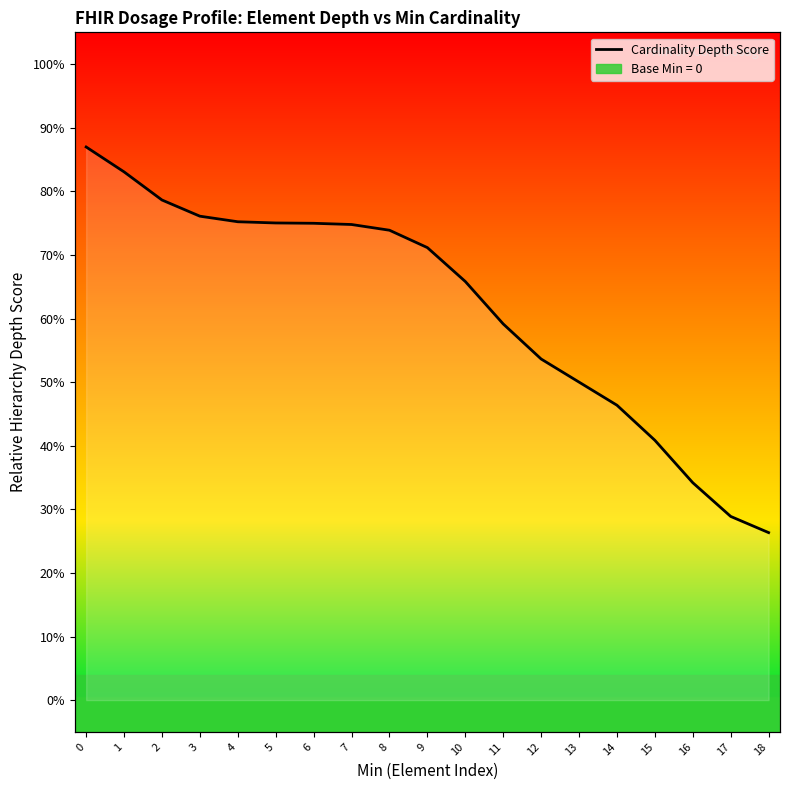

What is the difference between the values at 14 and 11?

0.1